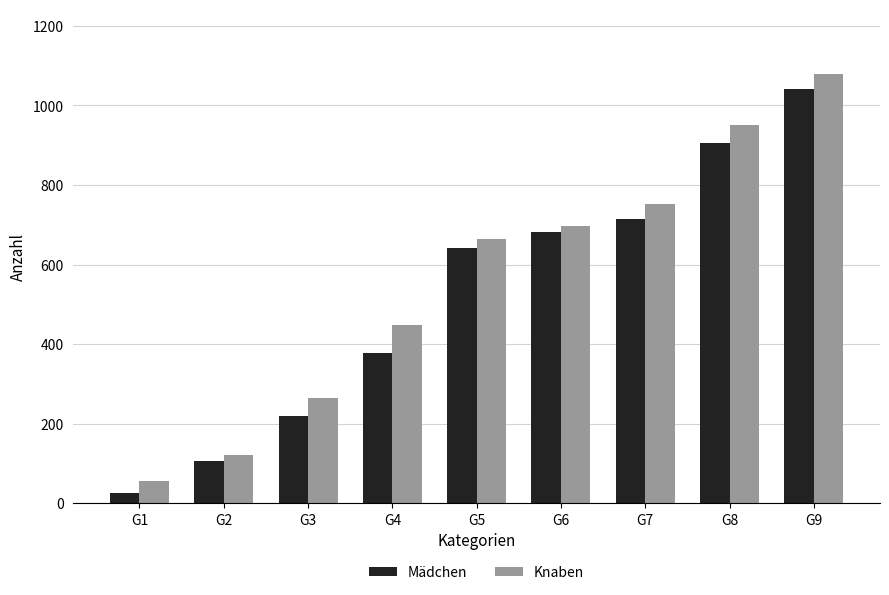

Where is Mädchen nearest to the value 534?

G5